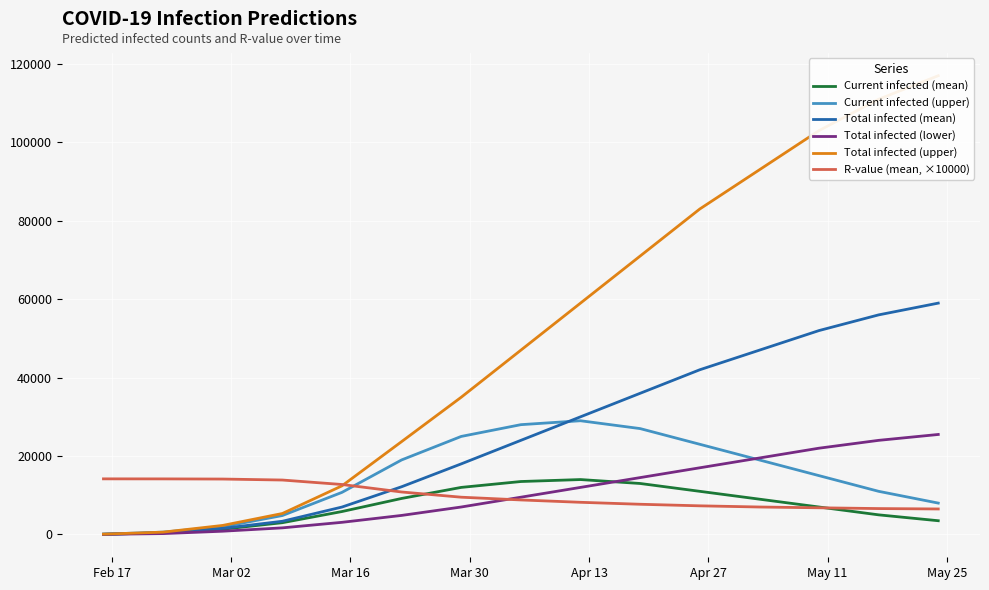

What is the maximum value for Total infected (mean)?

59000.0